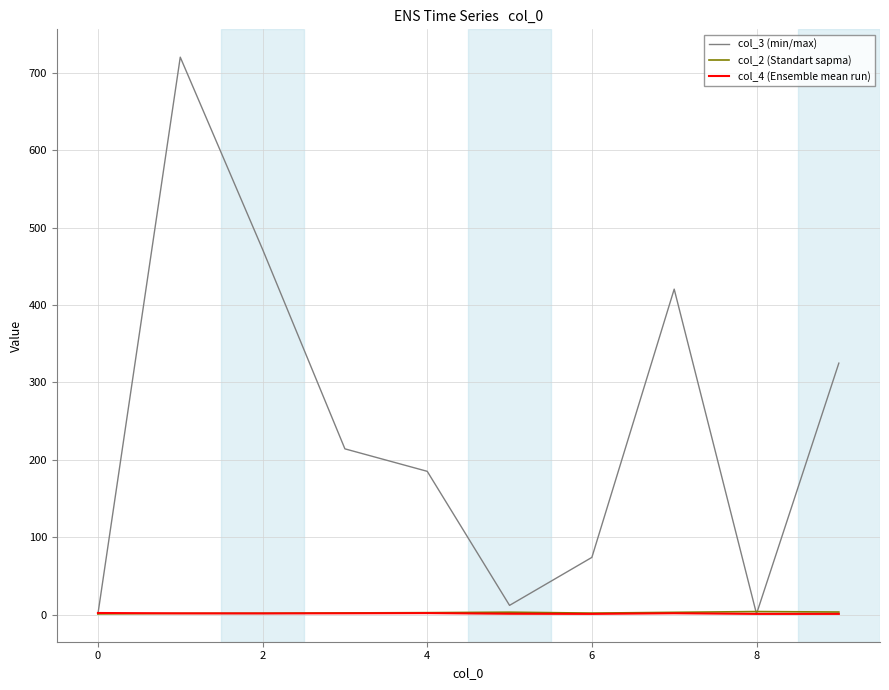

Count the number of categories in the chart.

10